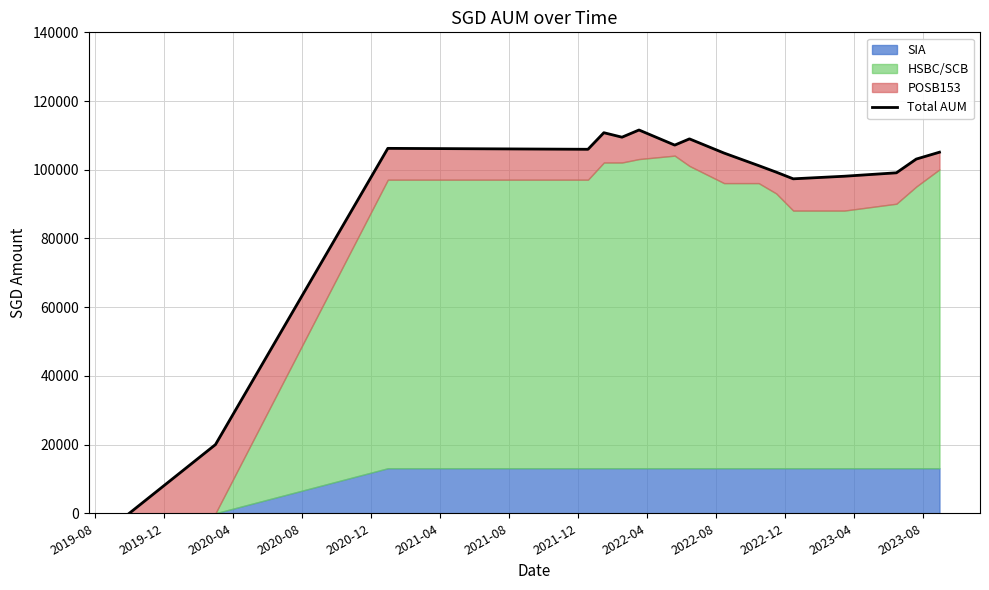

What is the average value?

93431.7